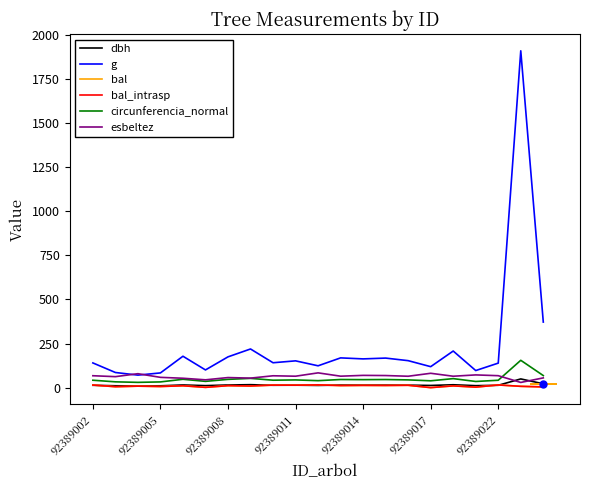

List the series in order of their peak value, highest first.

g, circunferencia_normal, esbeltez, dbh, bal, bal_intrasp